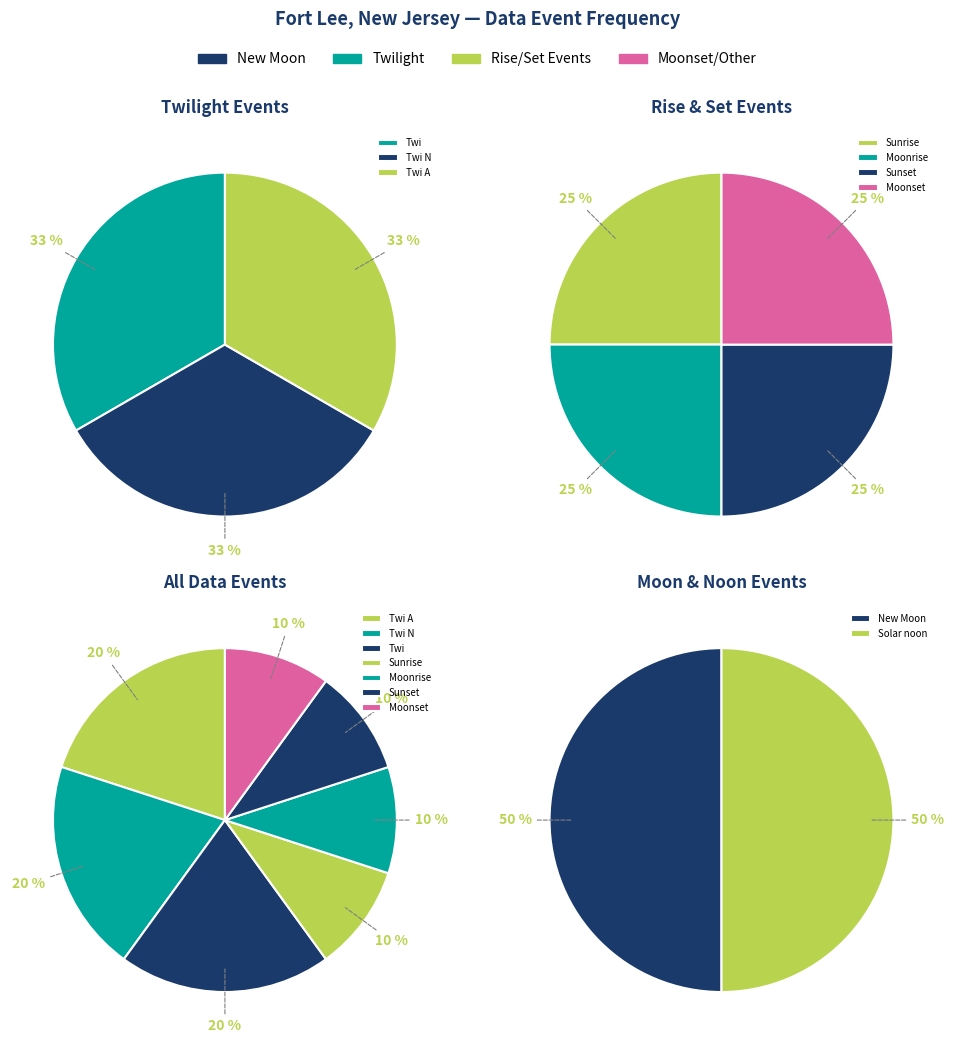

What is the ratio of the value at Twi A to the value at Sunrise?

2.0